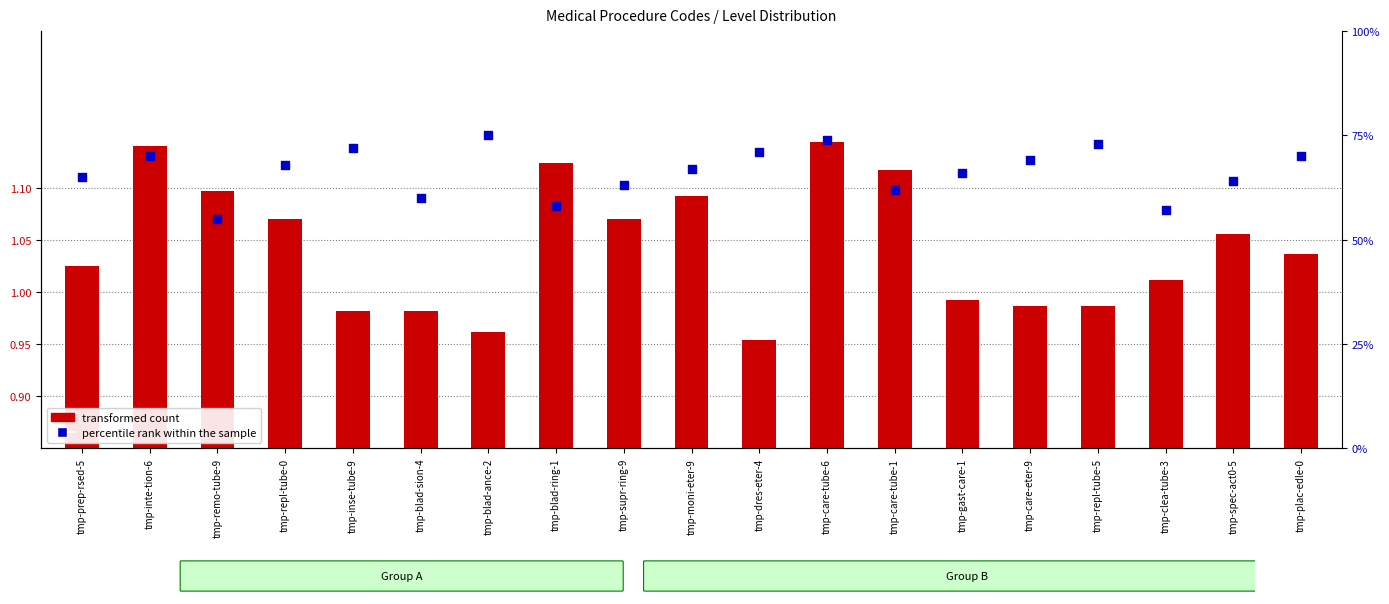

Which series has the largest total across all categories?

percentile rank within the sample